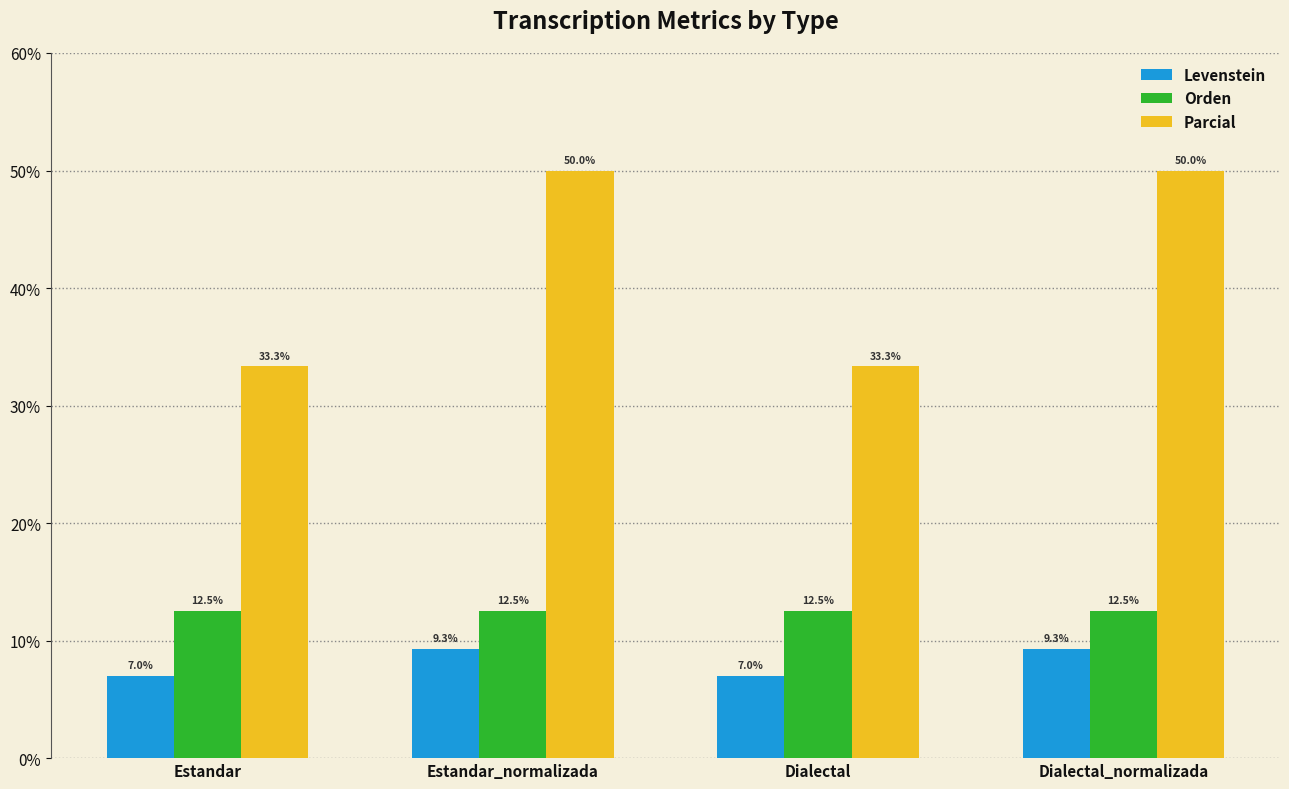

Which series has the largest total across all categories?

Parcial